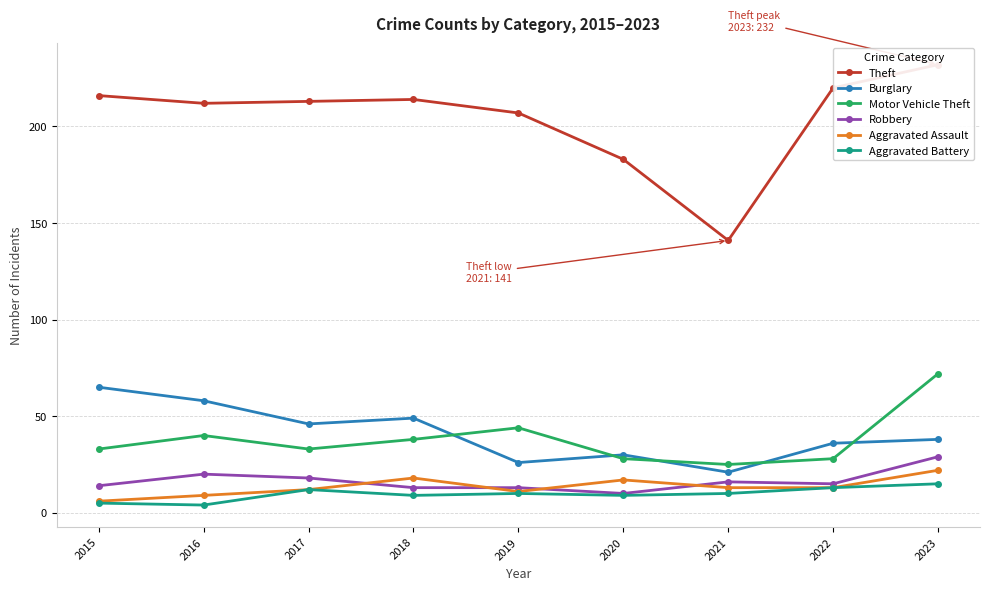

Count the number of categories in the chart.

9